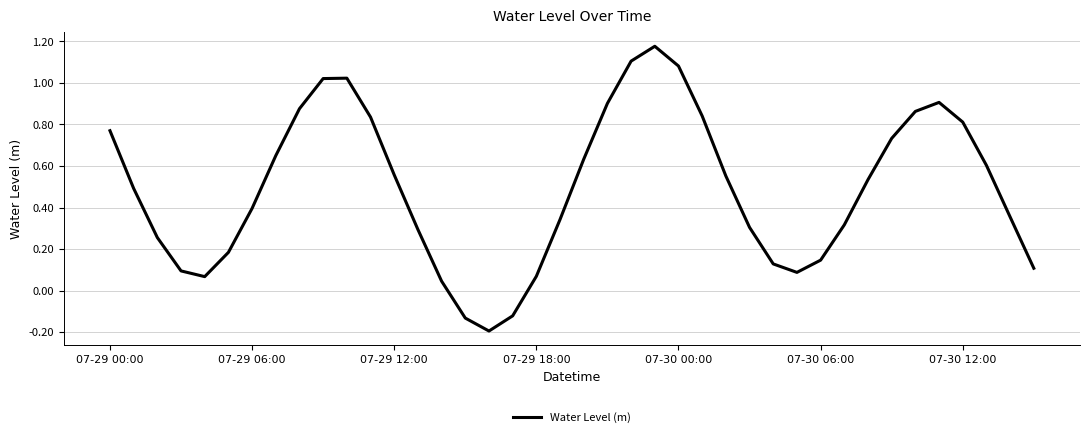

What is the difference between the maximum and minimum values?

1.4